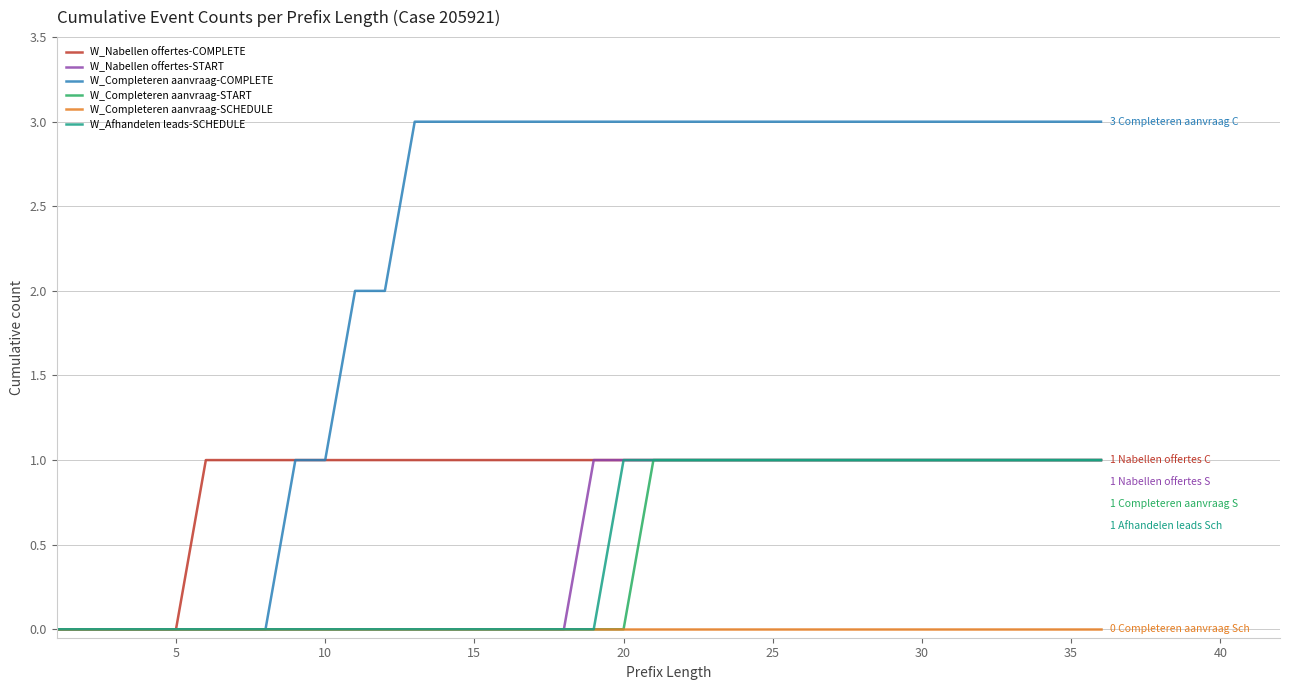

Which series has the largest total across all categories?

W_Completeren aanvraag-COMPLETE